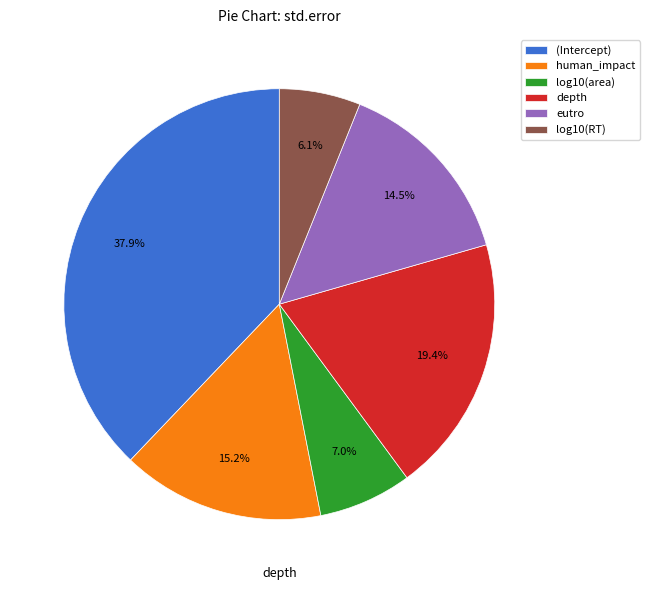

True or false: depth accounts for 19% of the total.

True